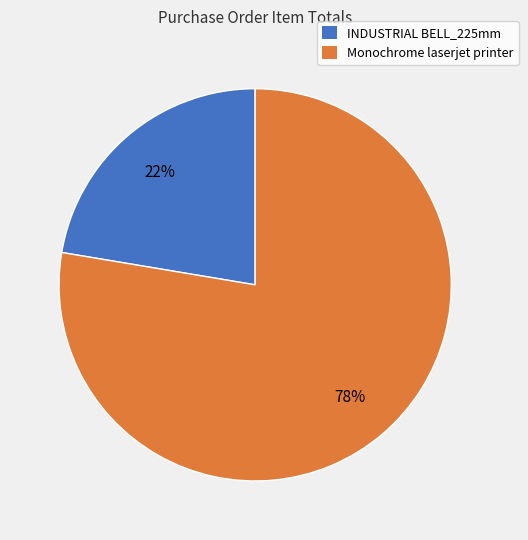

True or false: Monochrome laserjet printer accounts for 88% of the total.

False